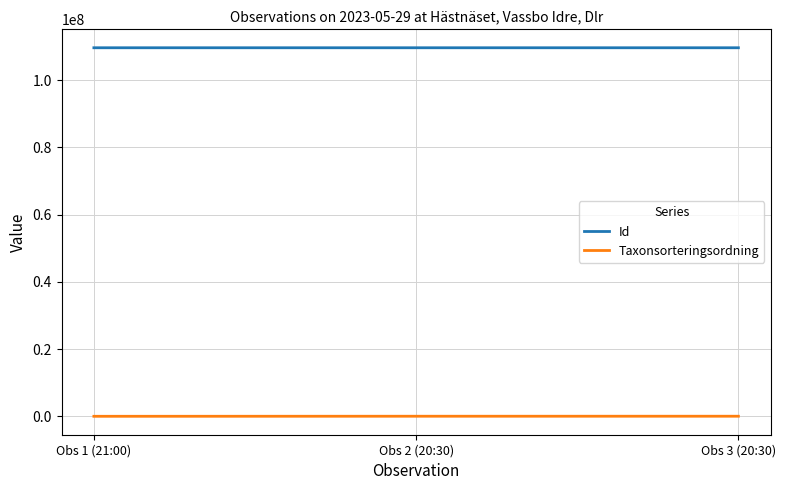

Rank the series by their average value, from lowest to highest.

Taxonsorteringsordning, Id